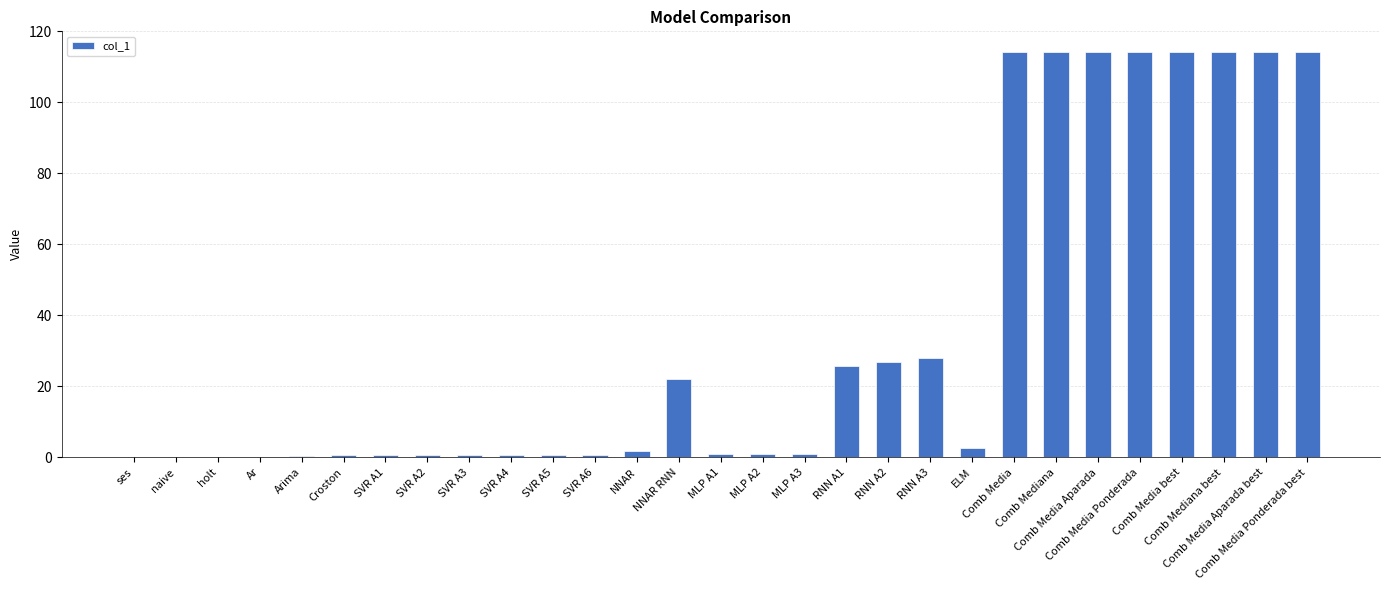

Count the number of categories in the chart.

29